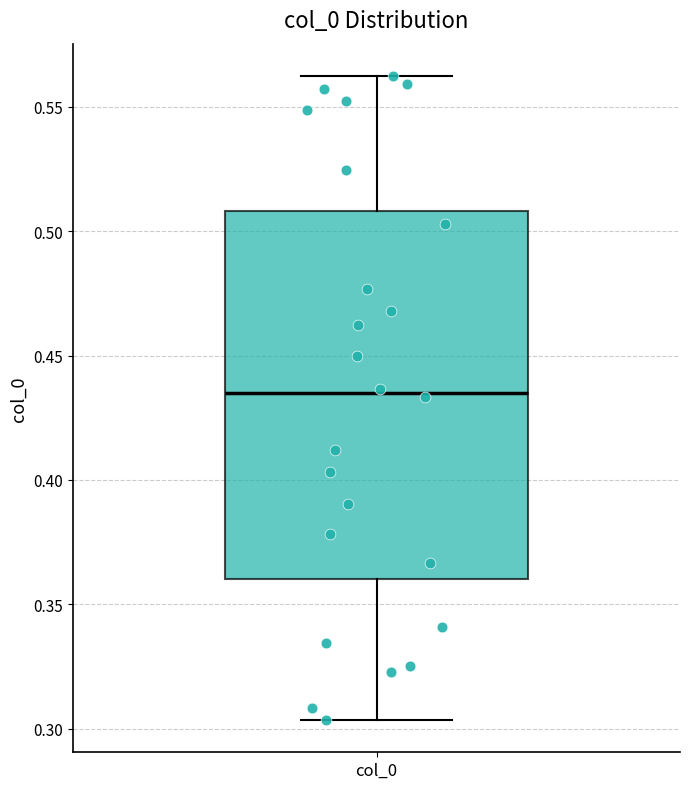

Read this box plot against the y-axis: the position of the median line, the range covered by the box, and the ends of both whiskers. The values are not printed on the chart, so give them approximately, as read against the axis.

median 0.435, box 0.360 to 0.510, whiskers 0.305 to 0.560